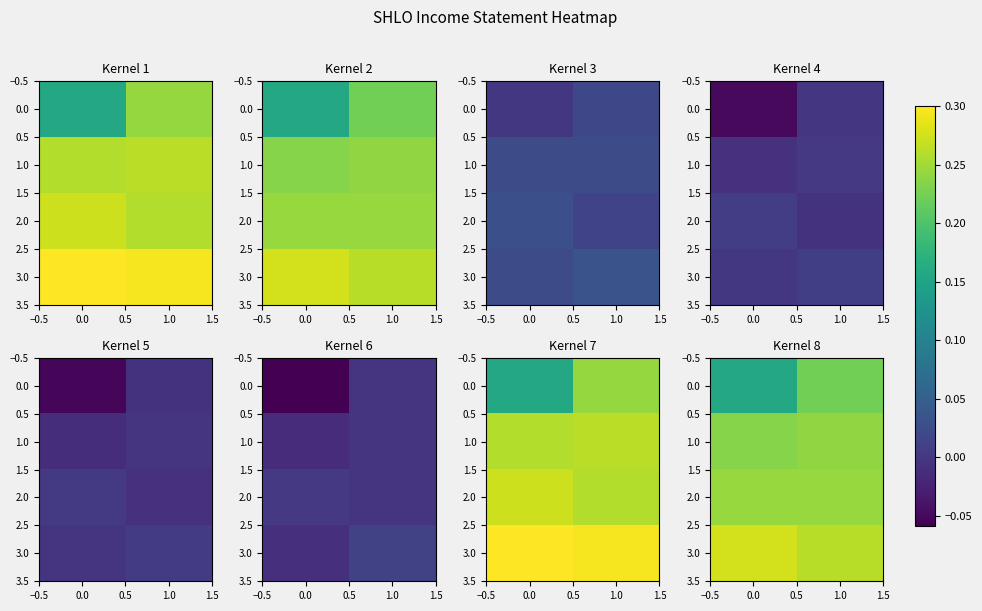

The value of 3.0 at 1.0 is 0.3. True or false?

True